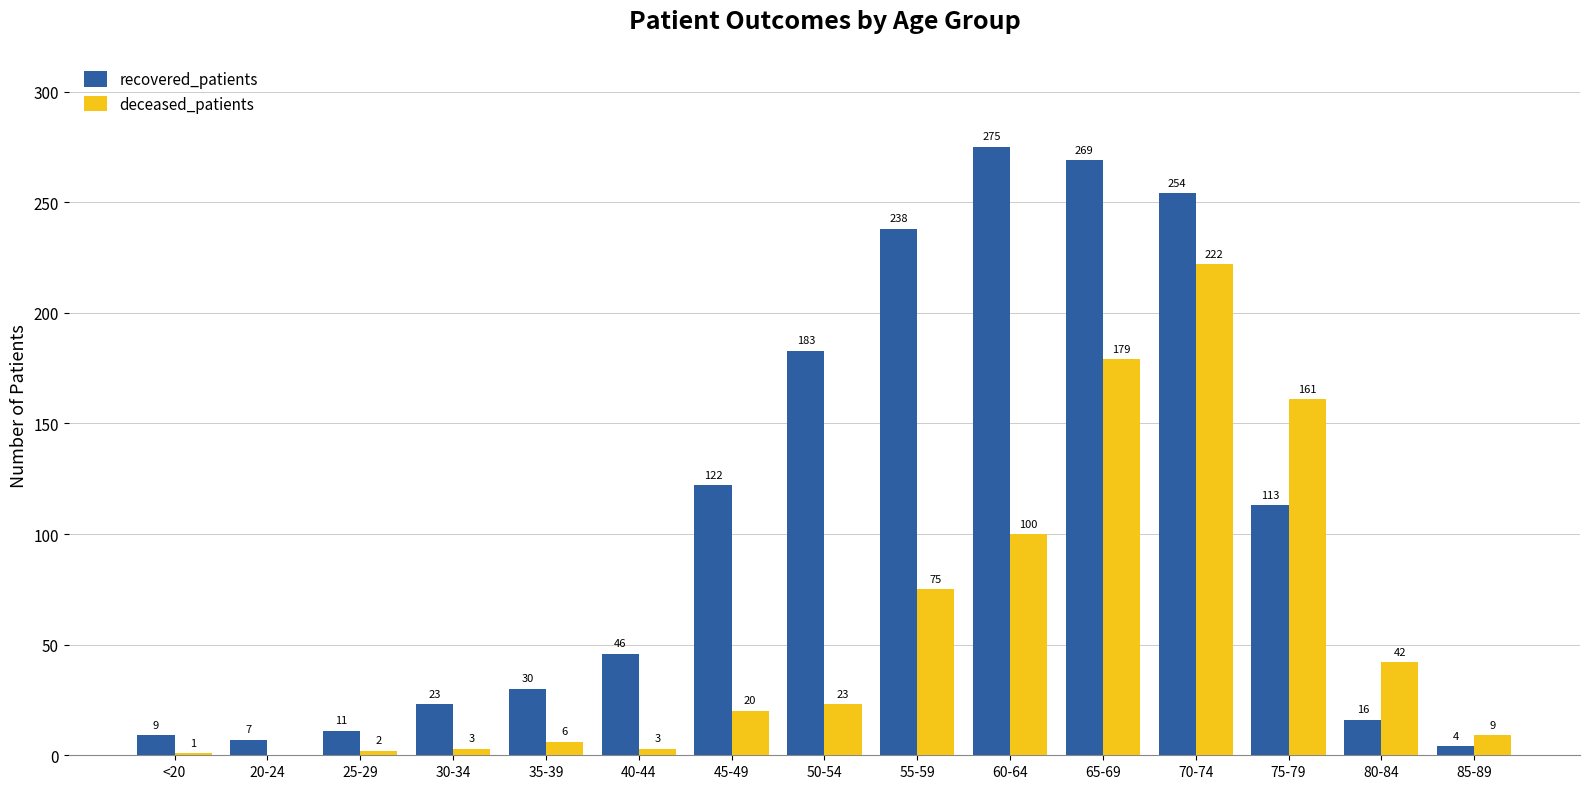

Between 50-54 and 75-79, which series saw the biggest shift?

deceased_patients